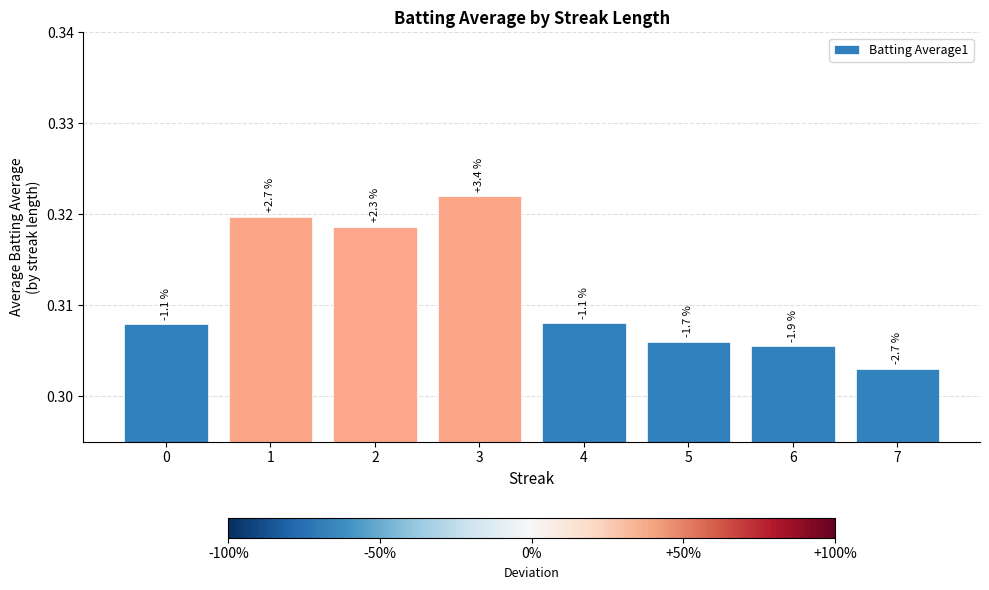

How many bars are there in total?

8